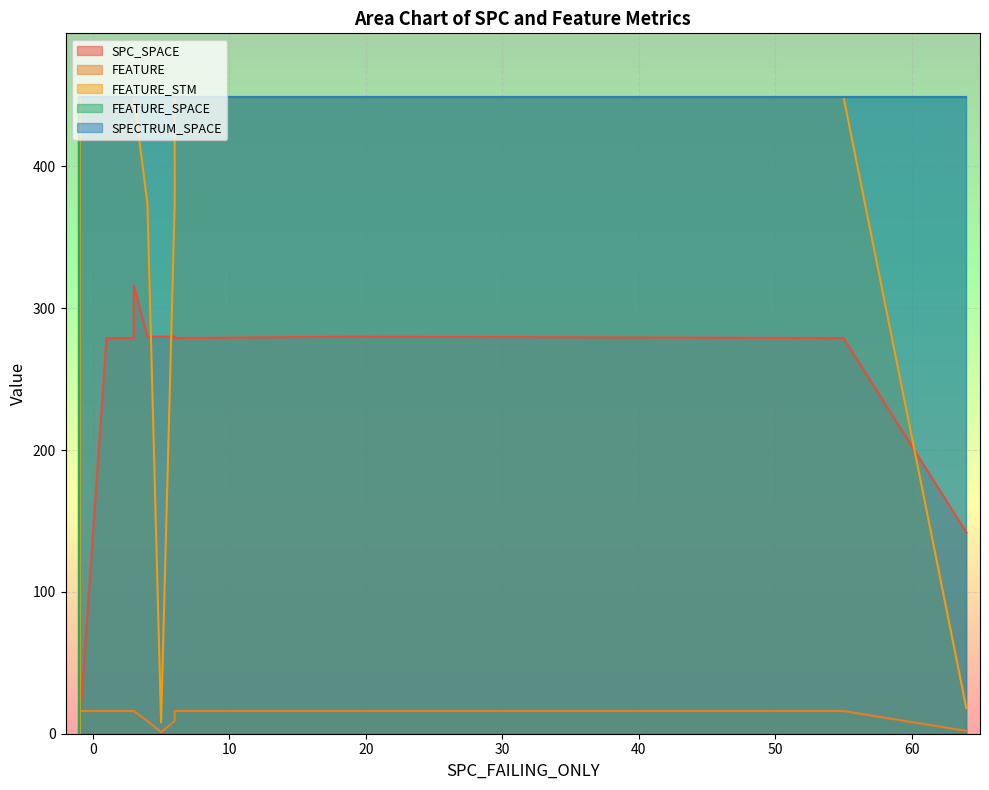

Between which two adjacent categories do SPC_SPACE and FEATURE_STM first intersect?

0 and 1